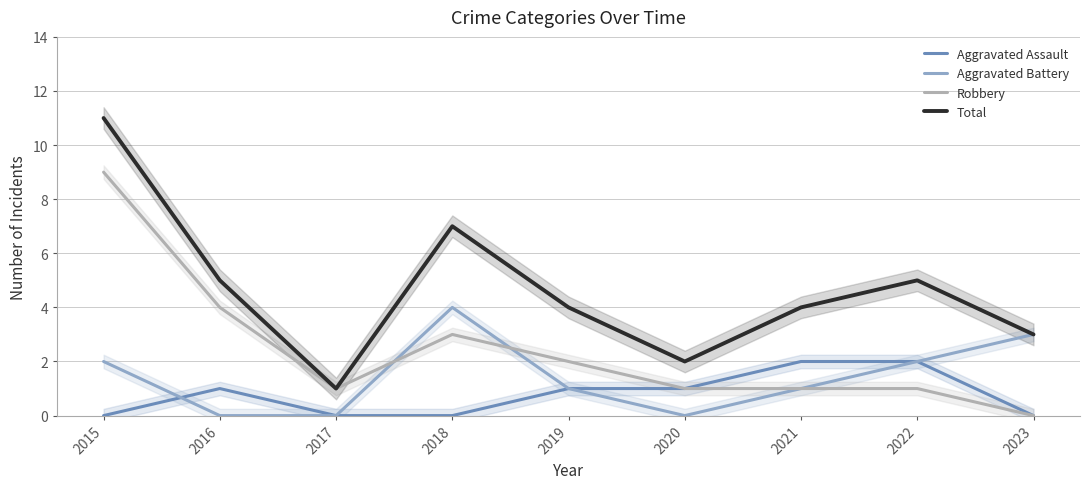

Rank the series by their average value, from highest to lowest.

Total, Robbery, Aggravated Battery, Aggravated Assault